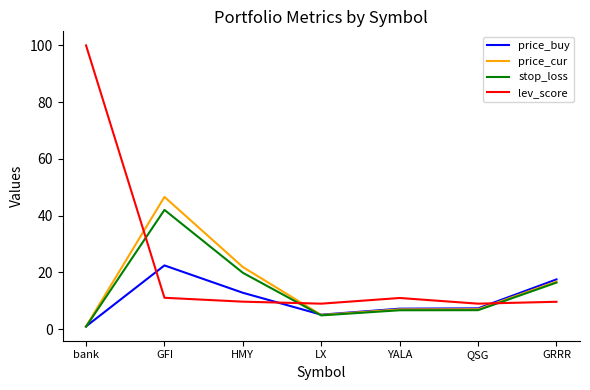

How many lines are shown in the chart?

4